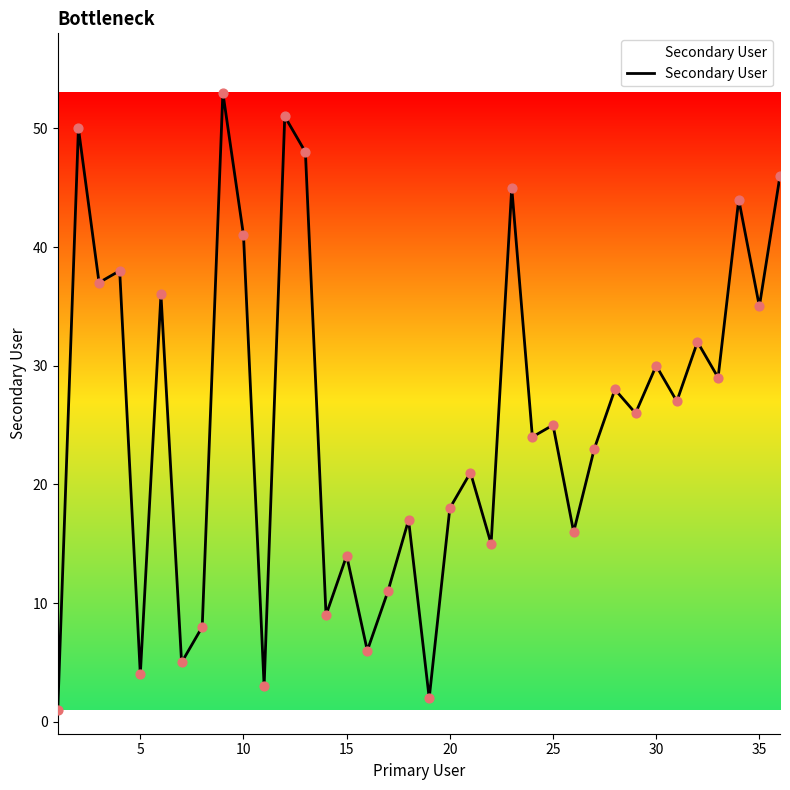

What is the greatest value displayed?

53